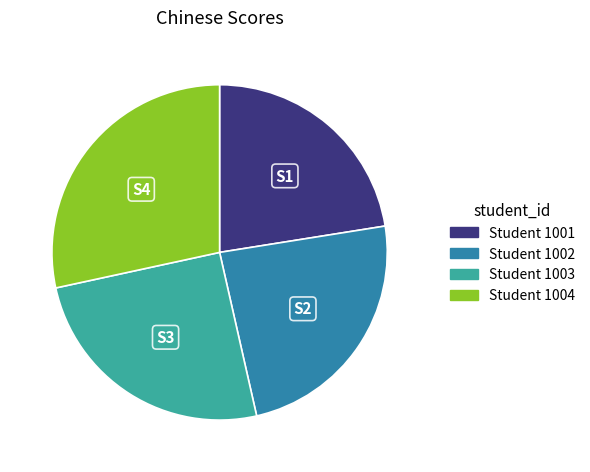

Count the number of slices in the pie.

4